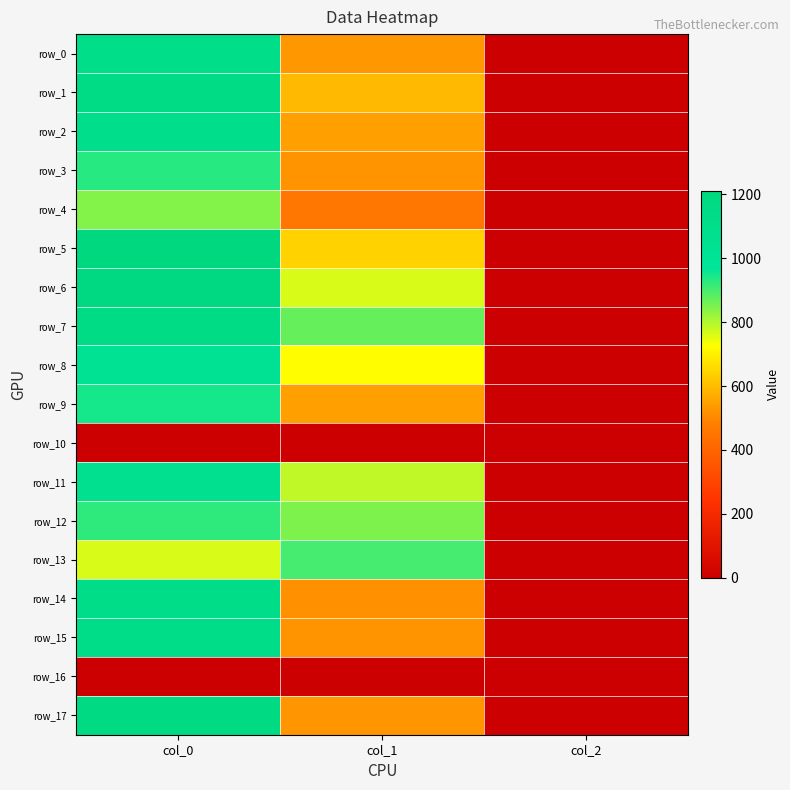

Is the value of row_17 at col_0 greater than the value of row_3 at col_1?

Yes